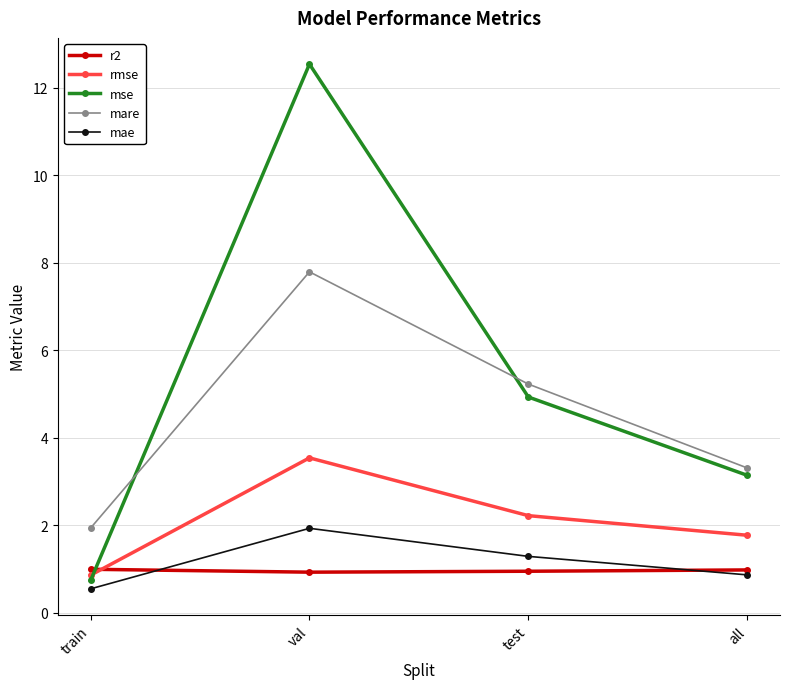

True or false: mare and mae intersect in this chart.

False